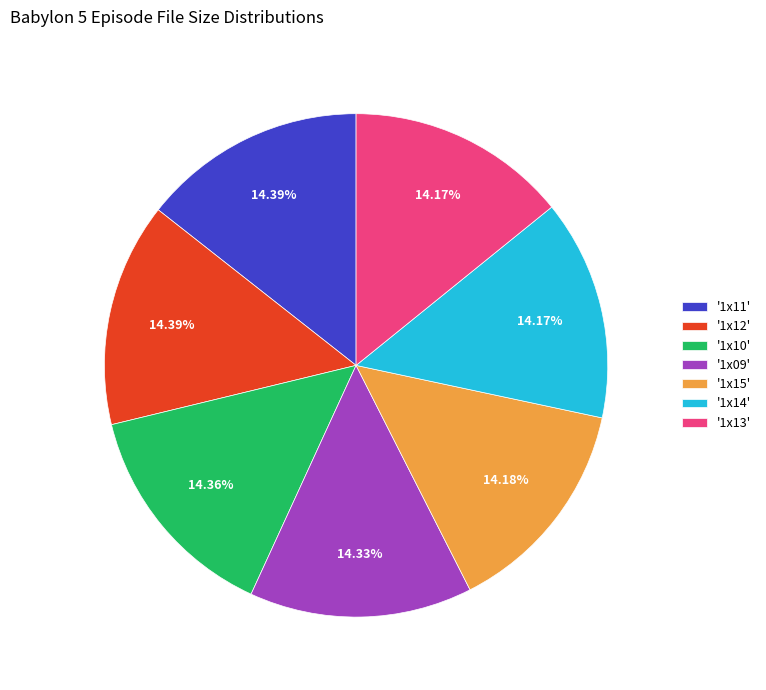

Is there a majority slice in this chart?

No